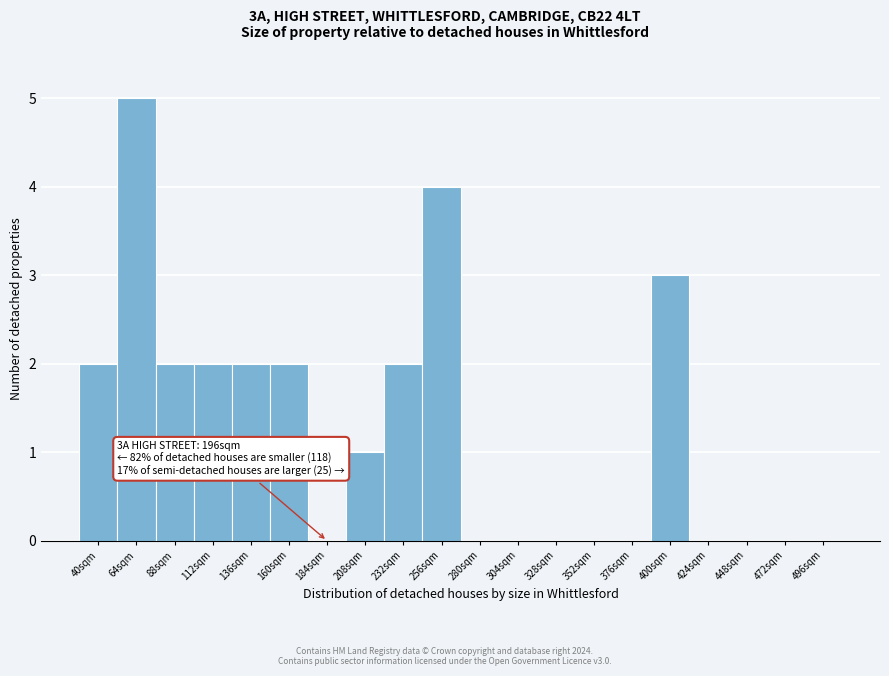

Reading left to right, transcribe all the data shown in this chart.

40sqm=2	64sqm=5	88sqm=2	112sqm=2	136sqm=2	160sqm=2	184sqm=0	208sqm=1	232sqm=2	256sqm=4	280sqm=0	304sqm=0	328sqm=0	352sqm=0	376sqm=0	400sqm=3	424sqm=0	448sqm=0	472sqm=0	496sqm=0